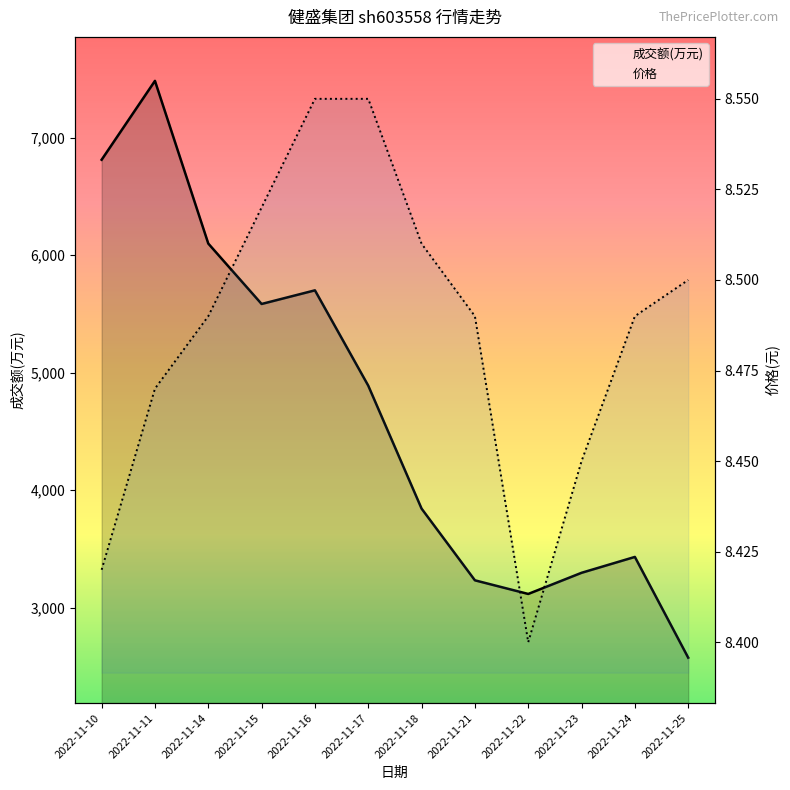

Which category has the highest value in the 价格 series?

2022-11-16